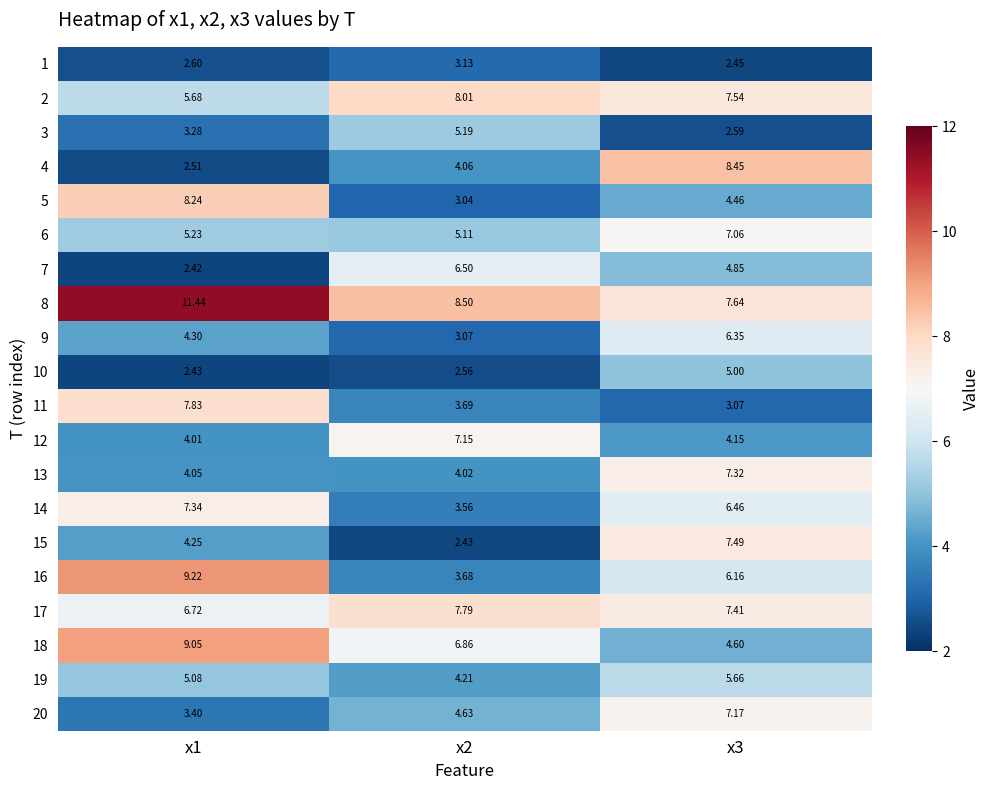

Rank the series by their maximum value, from highest to lowest.

8, 16, 18, 4, 5, 2, 11, 17, 15, 14, 13, 20, 12, 6, 7, 9, 19, 3, 10, 1